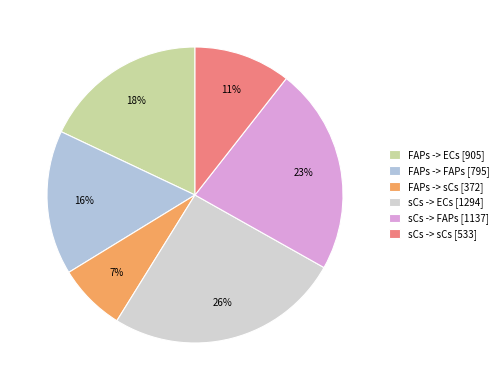

Rank the categories by value from lowest to highest.

FAPs -> sCs, sCs -> sCs, FAPs -> FAPs, FAPs -> ECs, sCs -> FAPs, sCs -> ECs